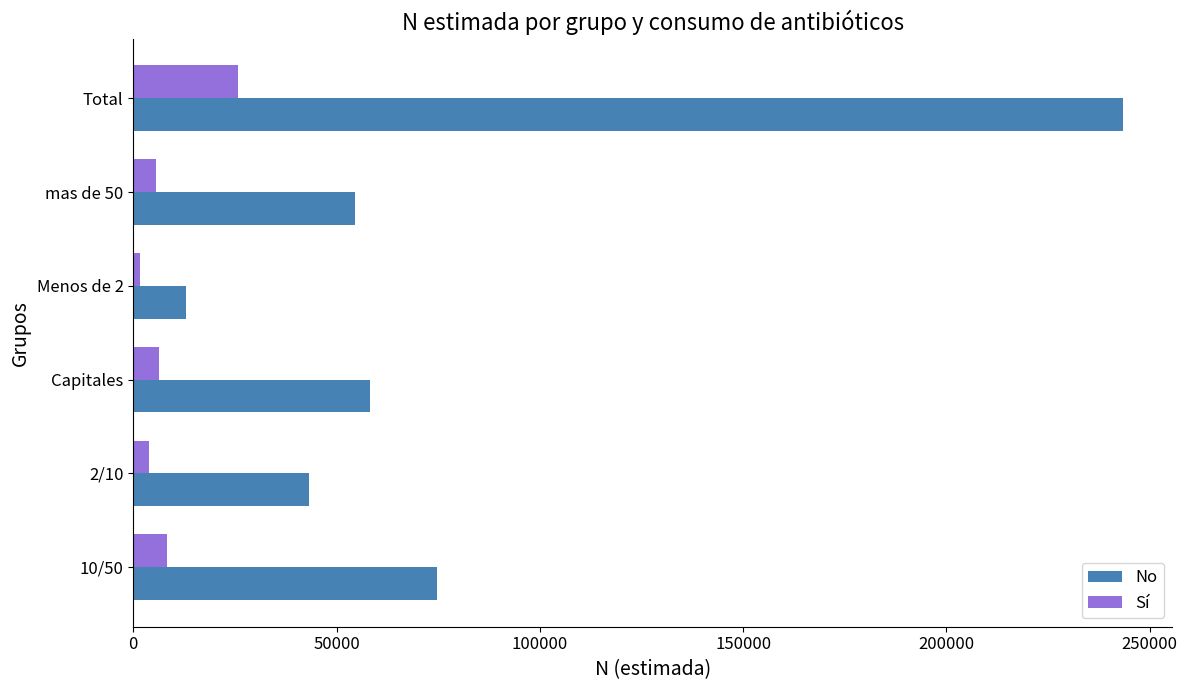

List the labels in order of No value, smallest first.

Menos de 2, 2/10, mas de 50, Capitales, 10/50, Total